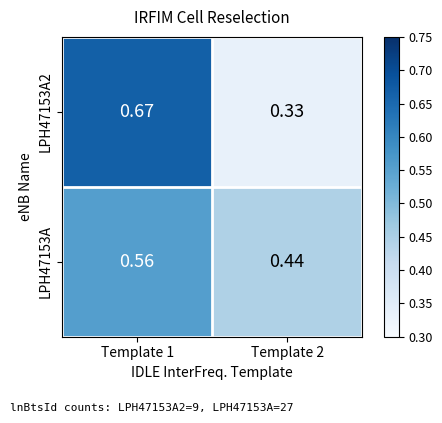

Between Template 1 and Template 2, which series saw the biggest shift?

LPH47153A2